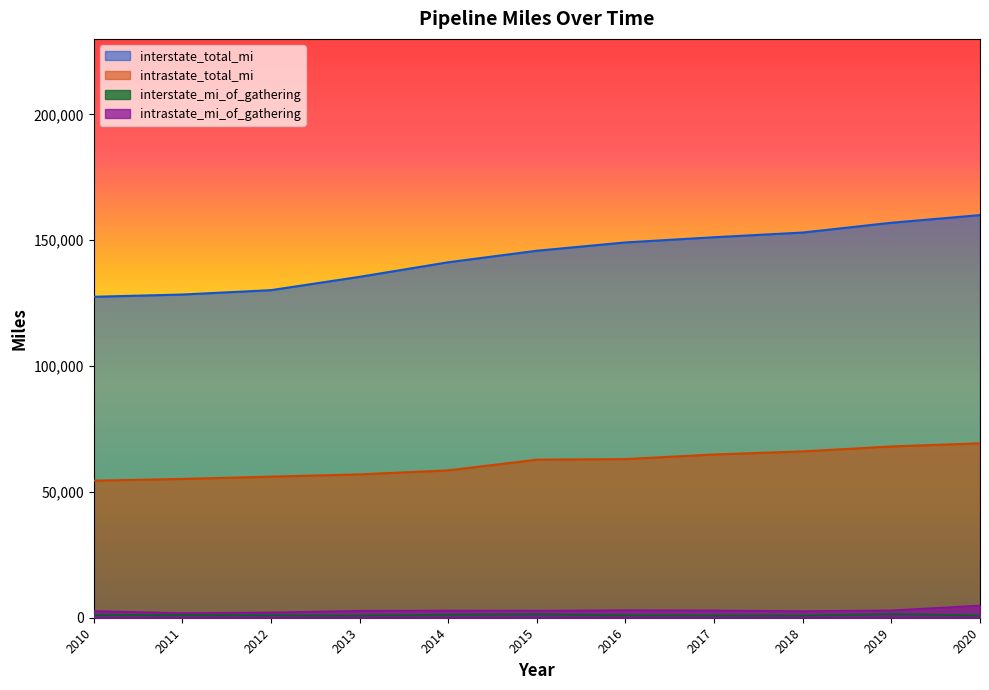

What are all the series names shown in the legend?

interstate_total_mi, intrastate_total_mi, interstate_mi_of_gathering, intrastate_mi_of_gathering